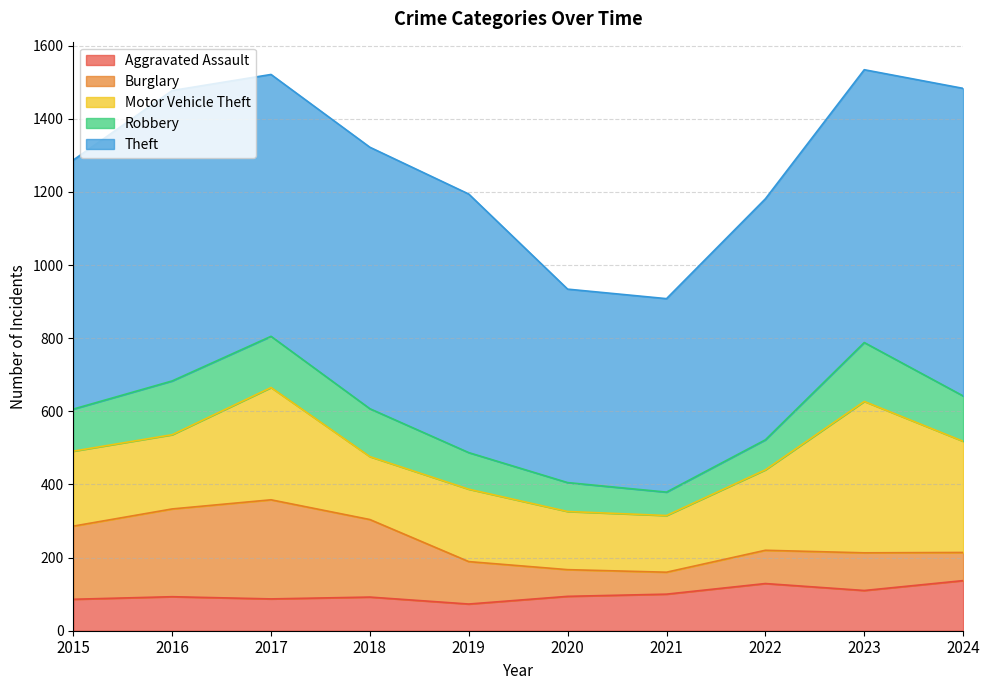

What is the minimum value shown in the chart?

60